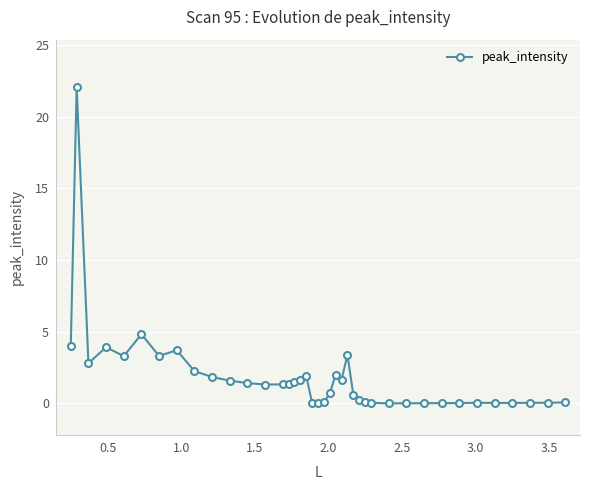

What is the sum of all values?

73.1